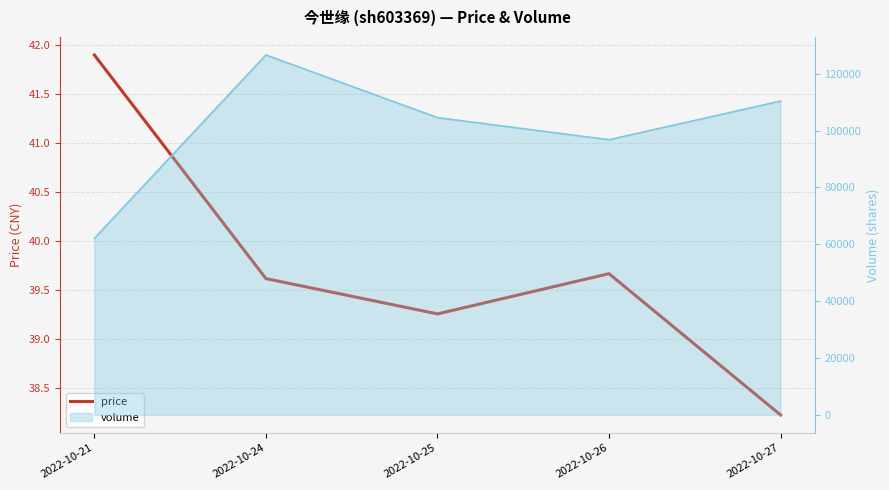

How many categories are shown in the chart?

5